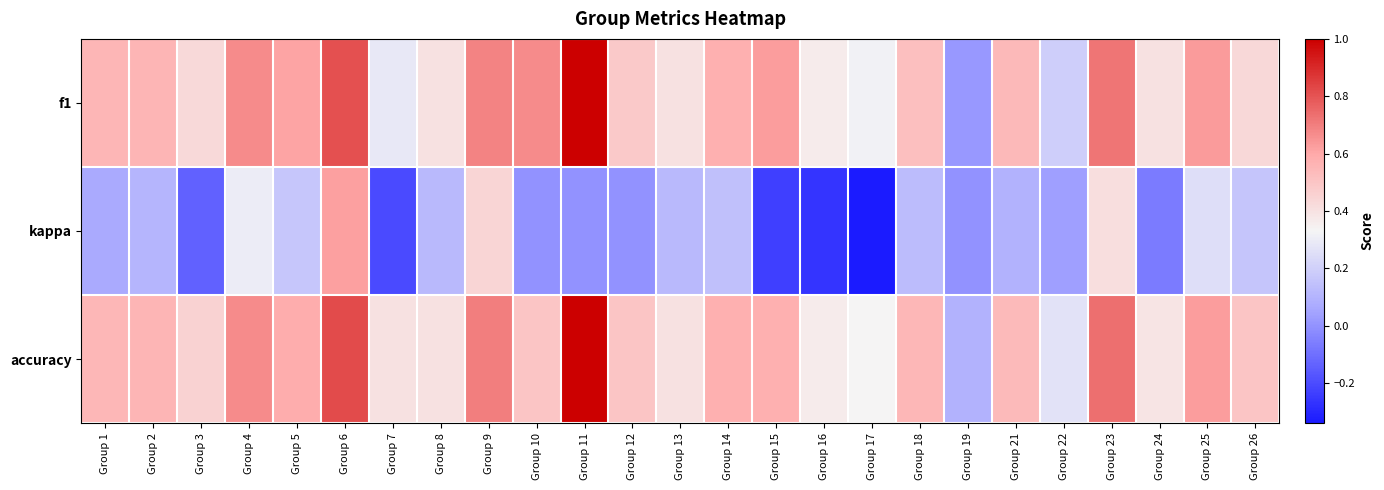

List the series in order of their peak value, lowest first.

kappa, f1, accuracy